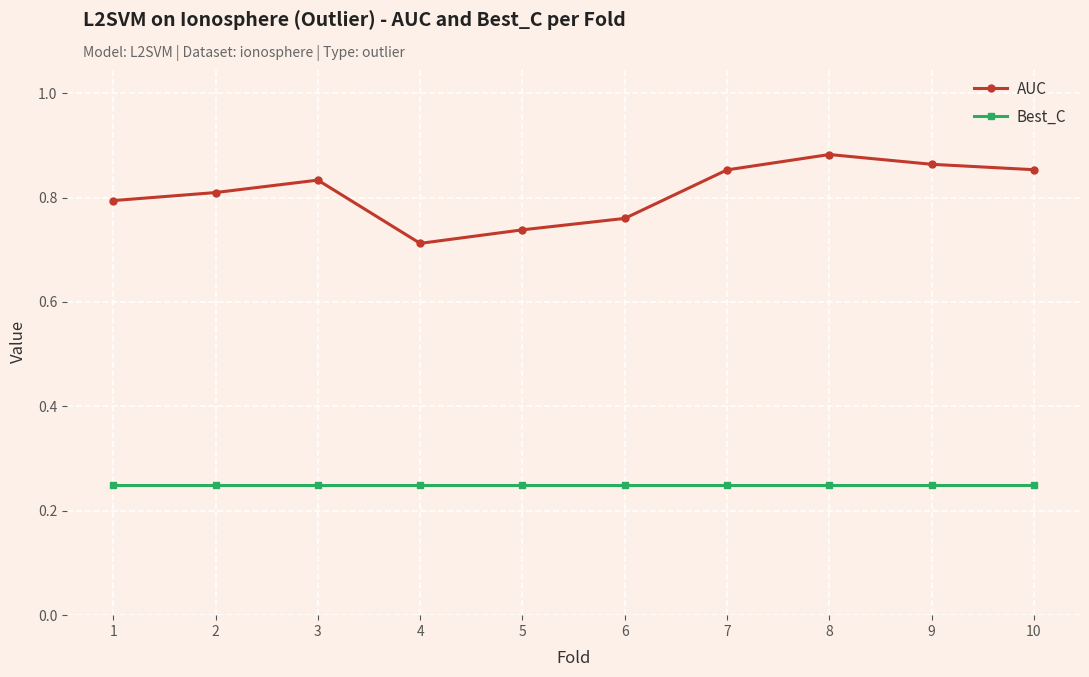

What is the sum of the Best_C values at 8 and 4?

0.5